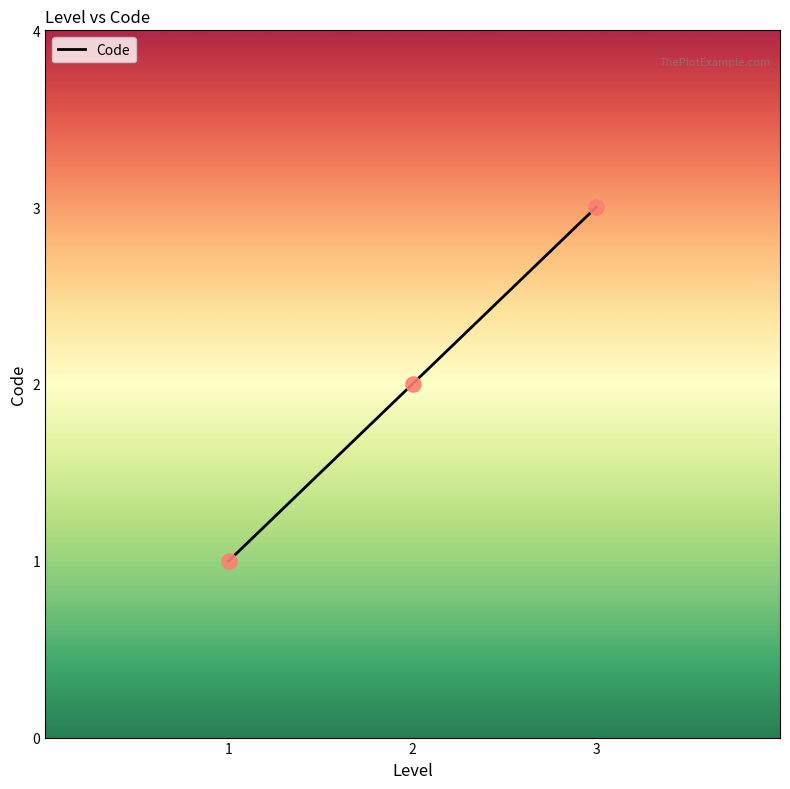

What is the change in value from 1 to 3?

+2